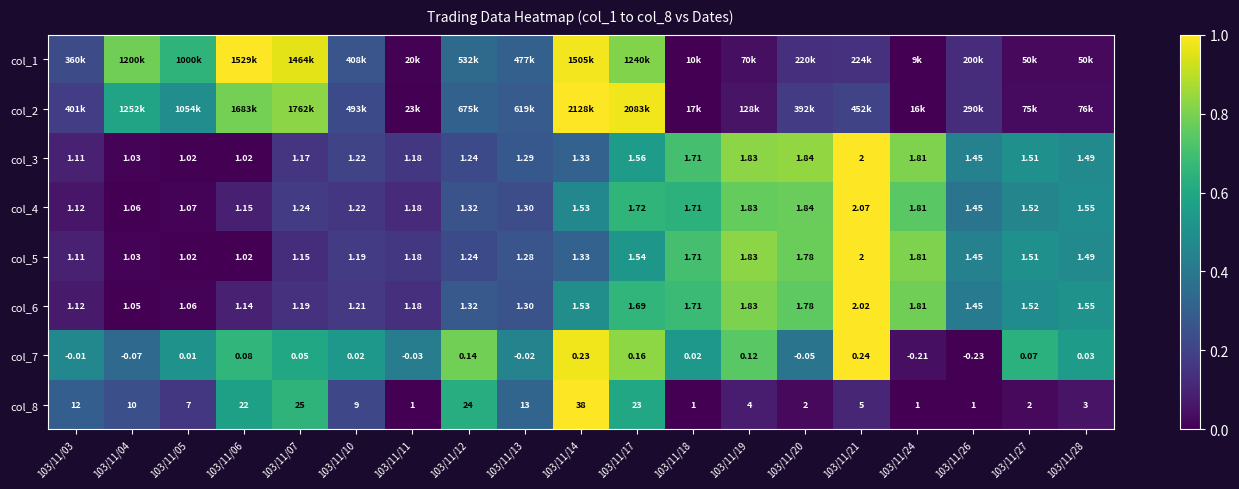

Count the number of data series in this chart.

8